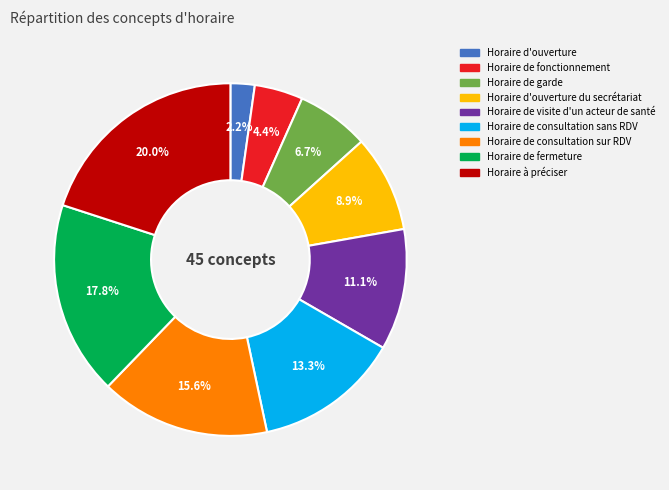

Count the number of slices in the pie.

9